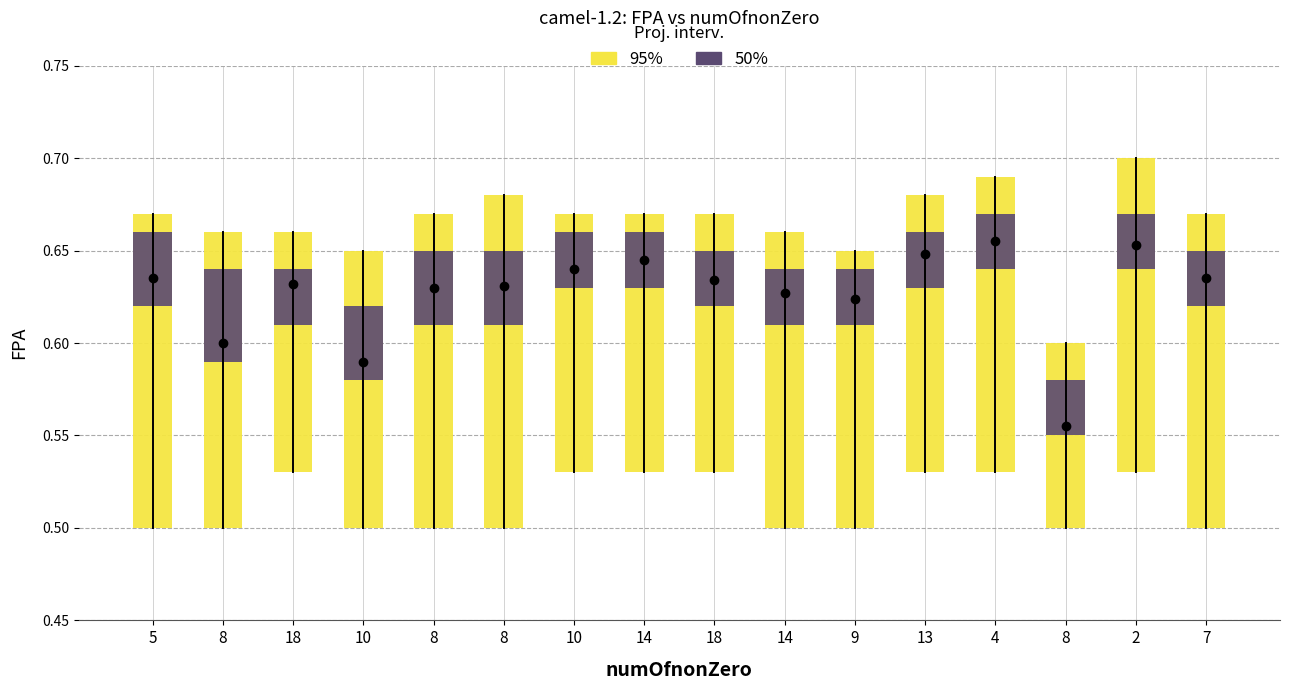

What is the average value of the FPA series?

0.6